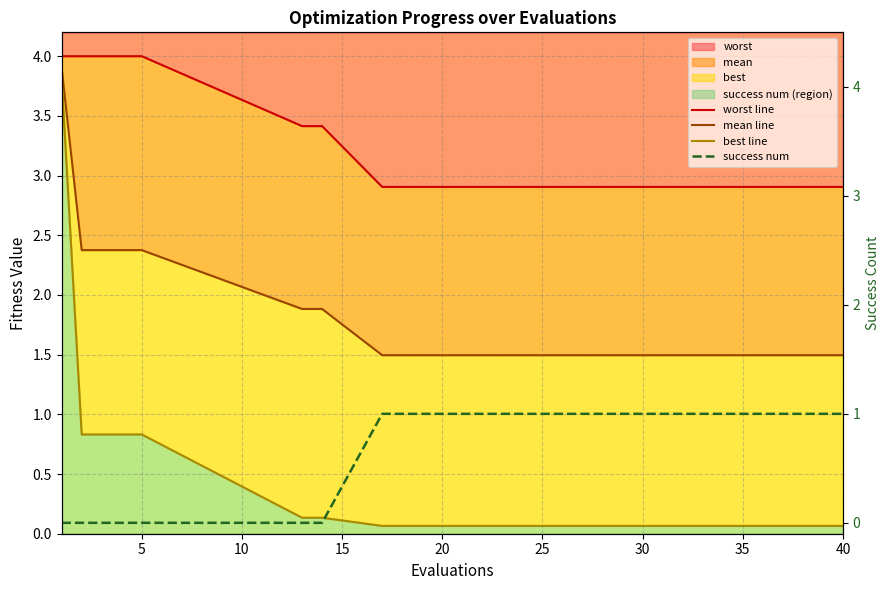

True or false: mean line and worst line intersect in this chart.

False